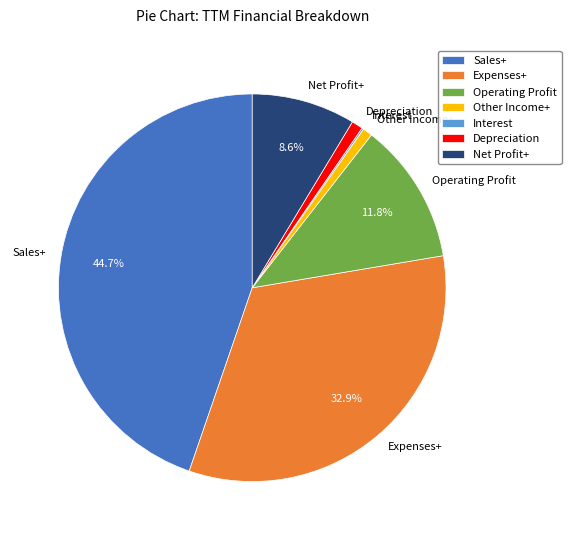

Is the sum of Depreciation and Operating Profit greater than half?

No